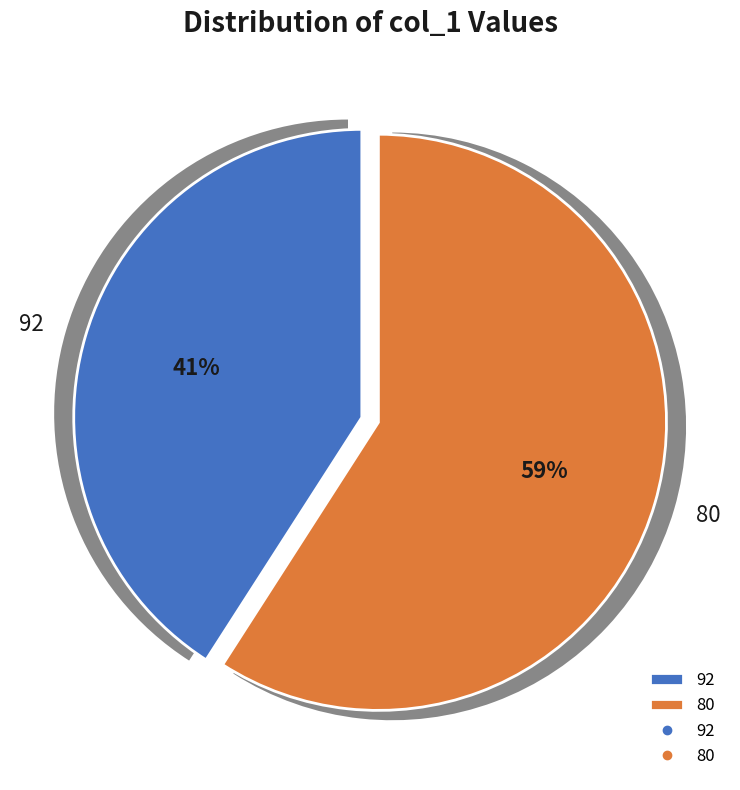

What percentage is NOT represented by 80?

40.9%